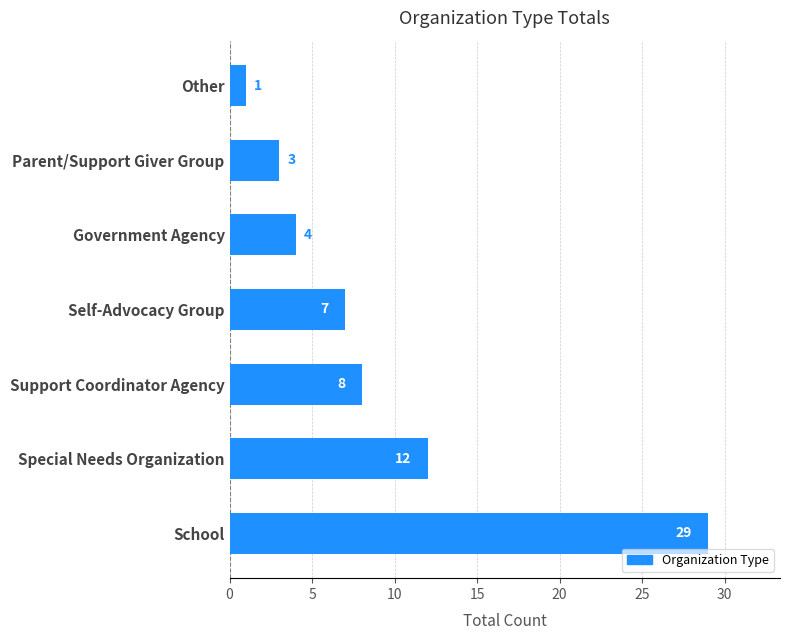

Reading bottom to top, list all the values displayed in this chart.

29	12	8	7	4	3	1